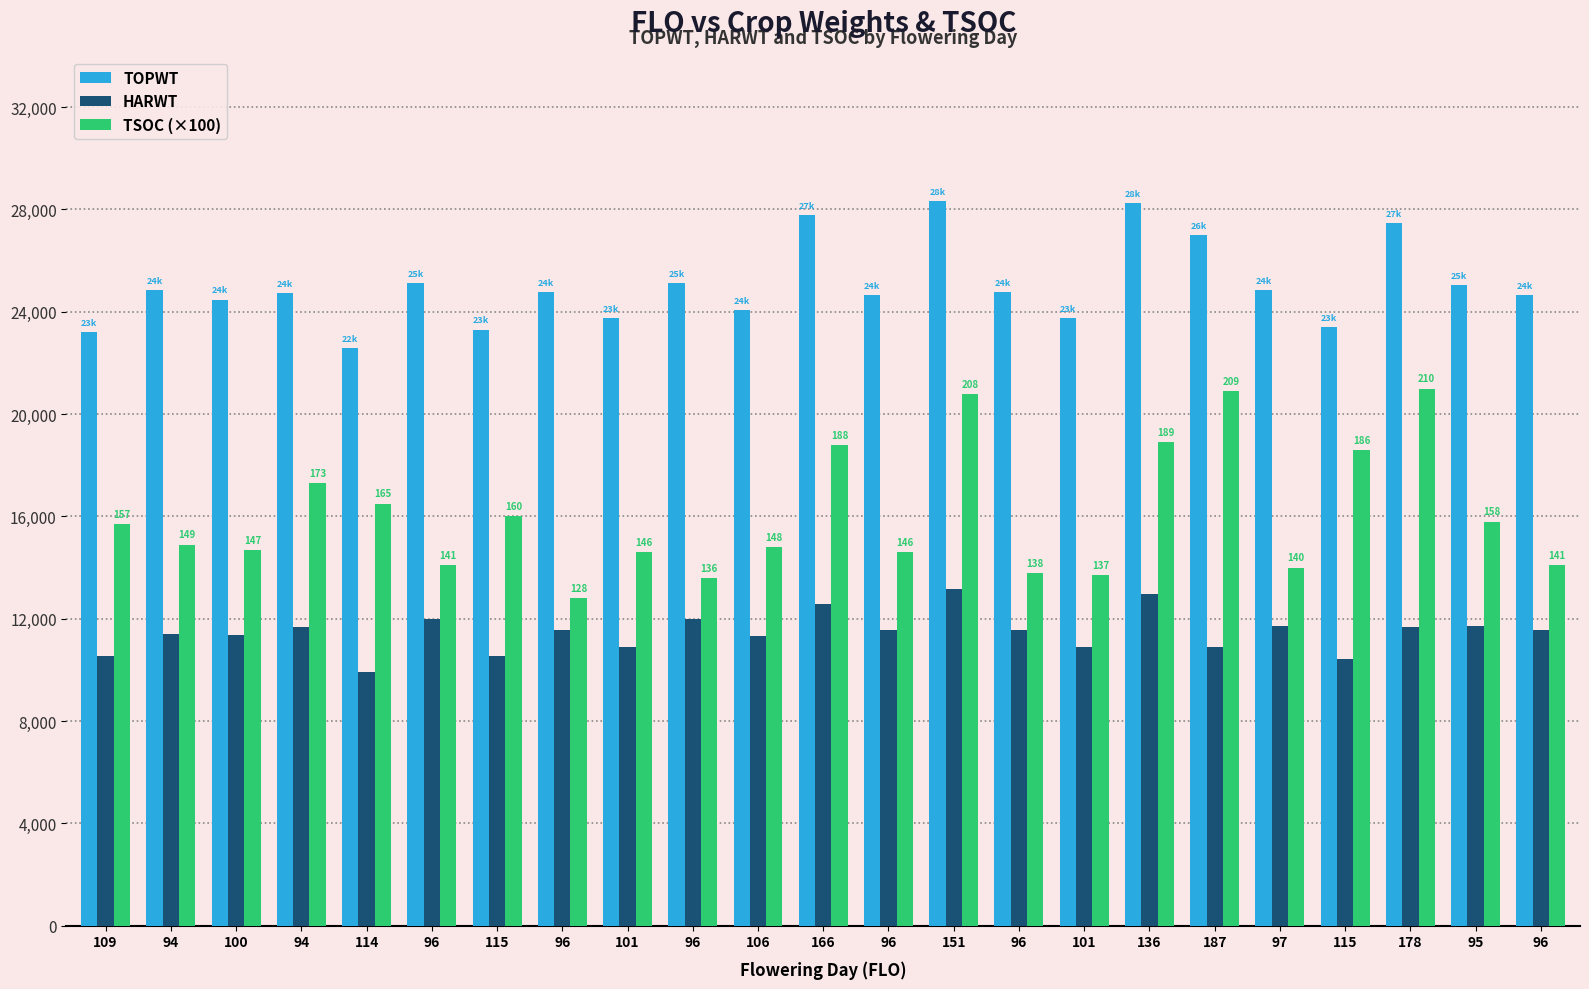

What are all the series names shown in the legend?

TOPWT, HARWT, TSOC (×100)